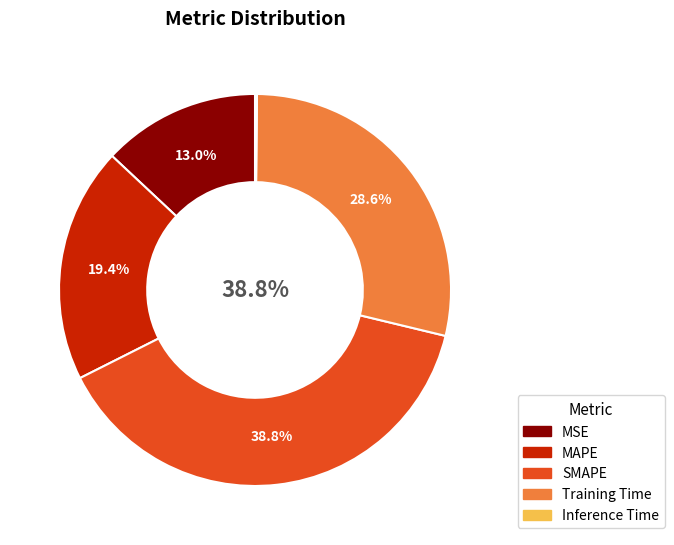

Does Inference Time account for over 50% of the chart?

No